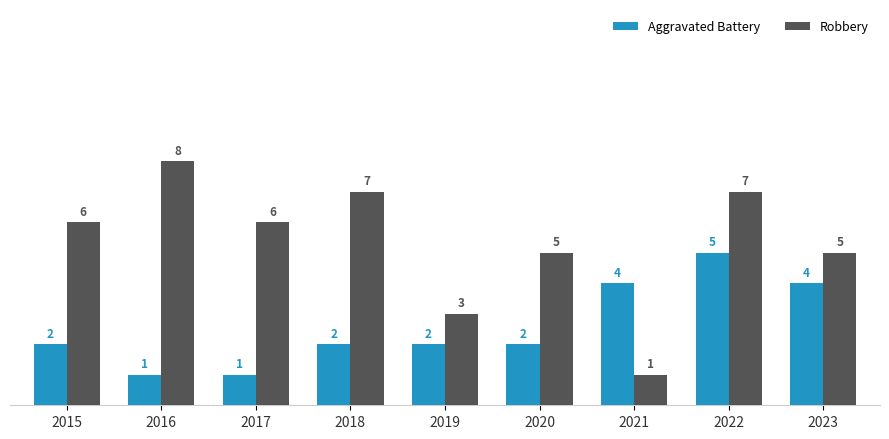

Which label corresponds to the largest value in the chart?

2016